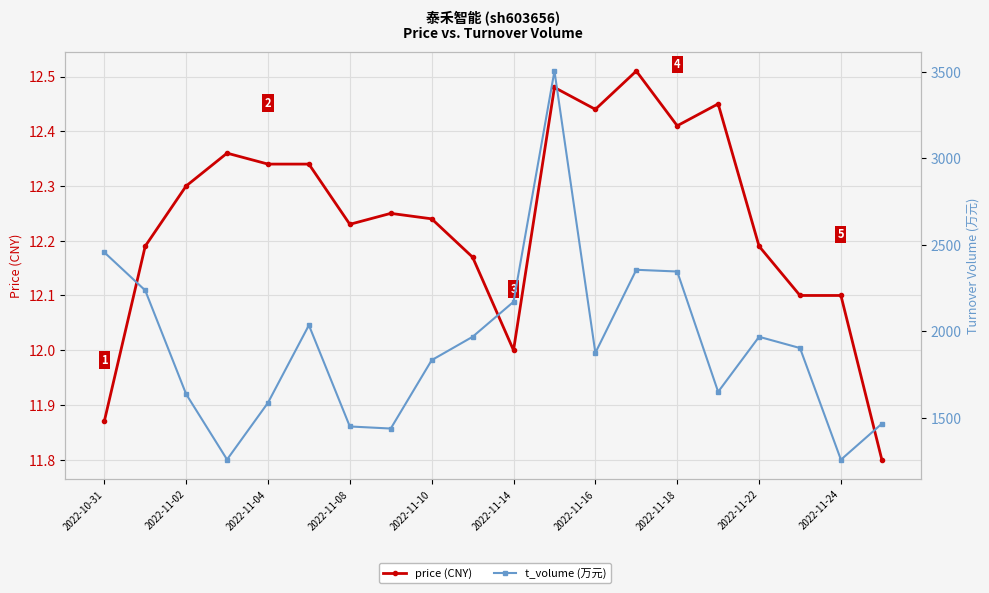

Between 2022-11-08 and 2022-11-10, which series saw the biggest shift?

t_volume (万元)